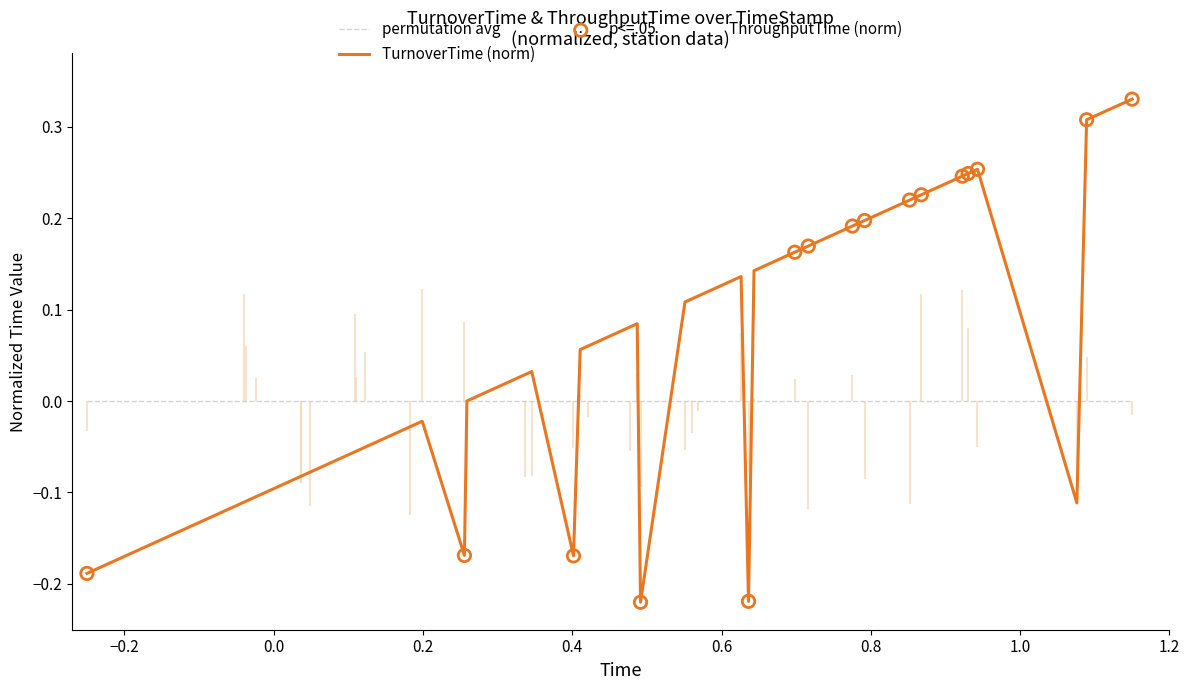

What are all the series names shown in the legend?

TurnoverTime, ThroughputTime